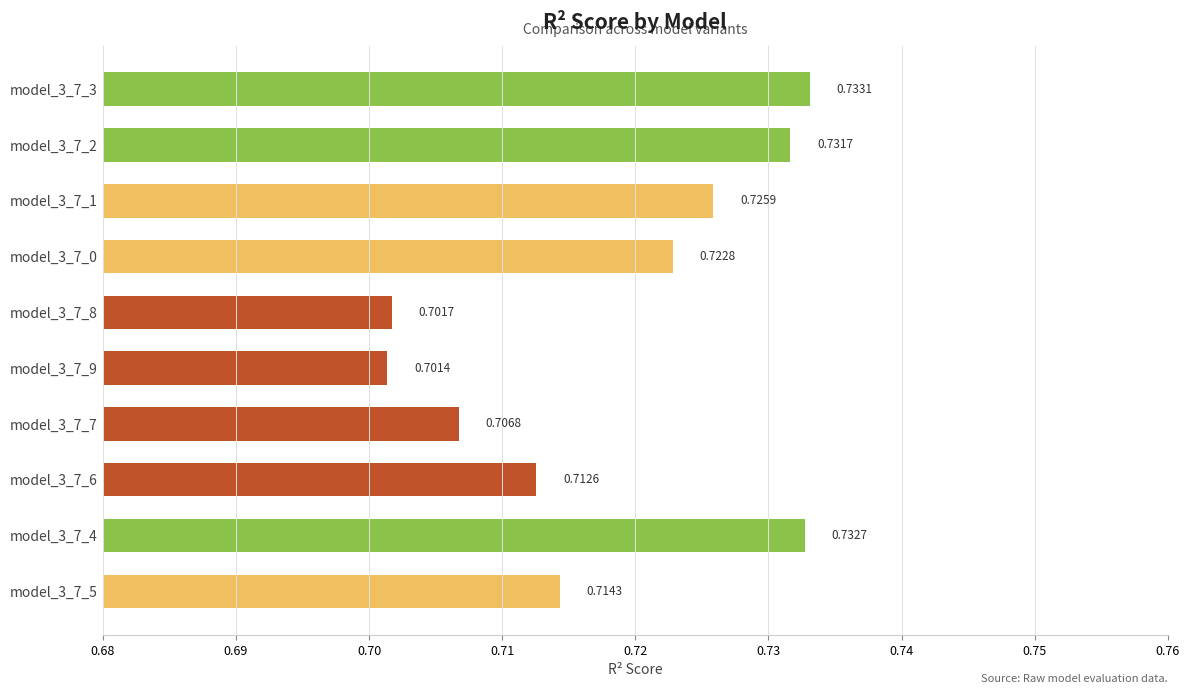

What is the sum of all values?

7.2